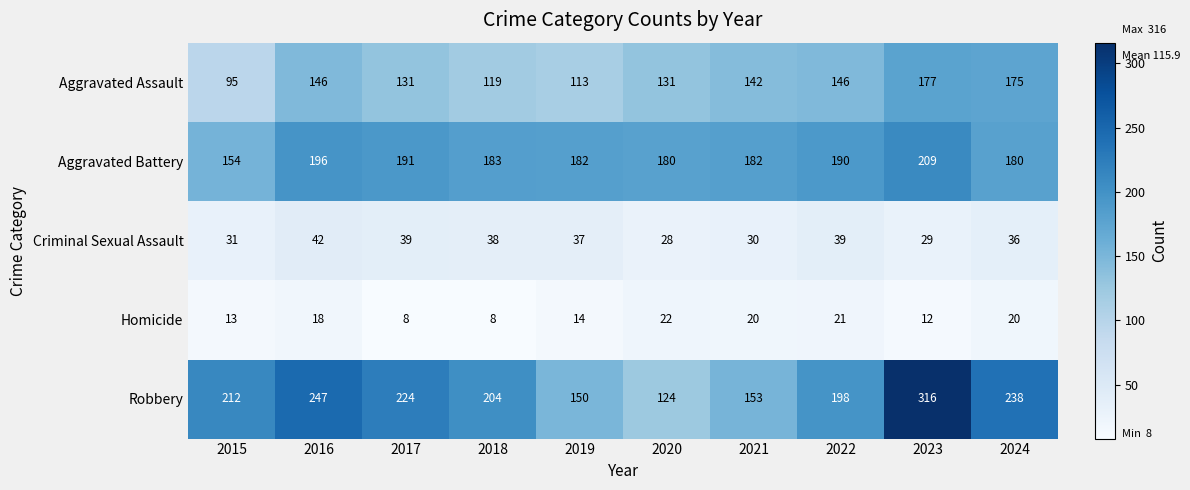

What is the sum of the Homicide values at 2017 and 2022?

29